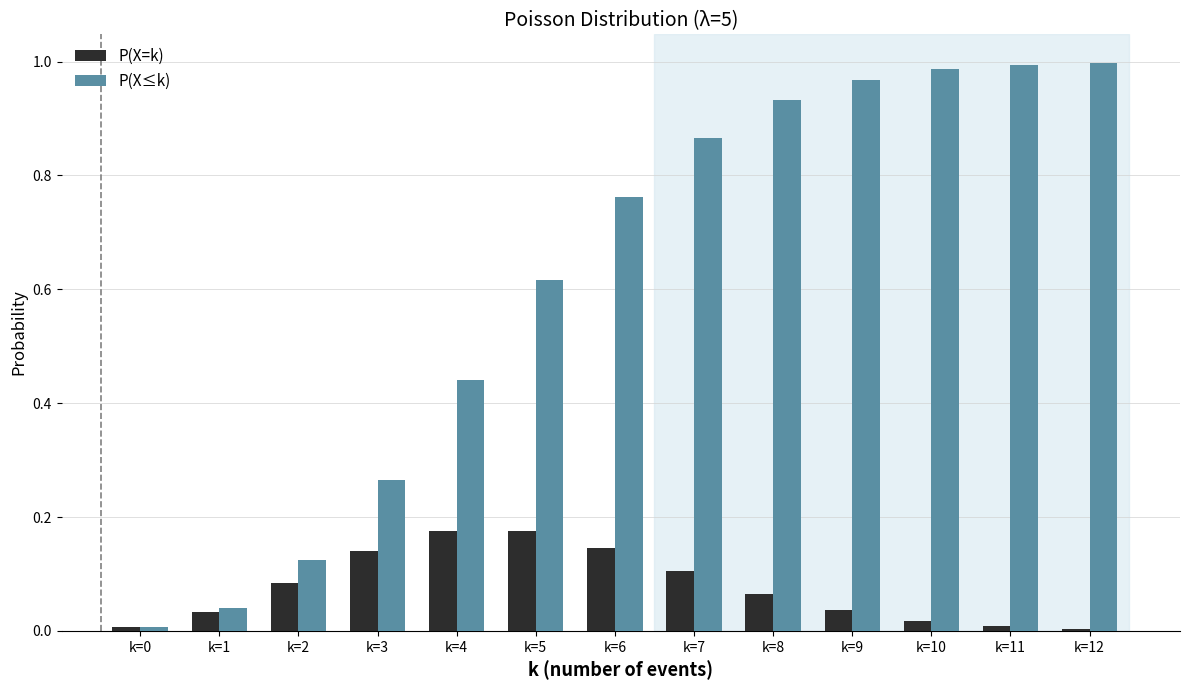

What is the sum of all P(X≤k) values?

8.0